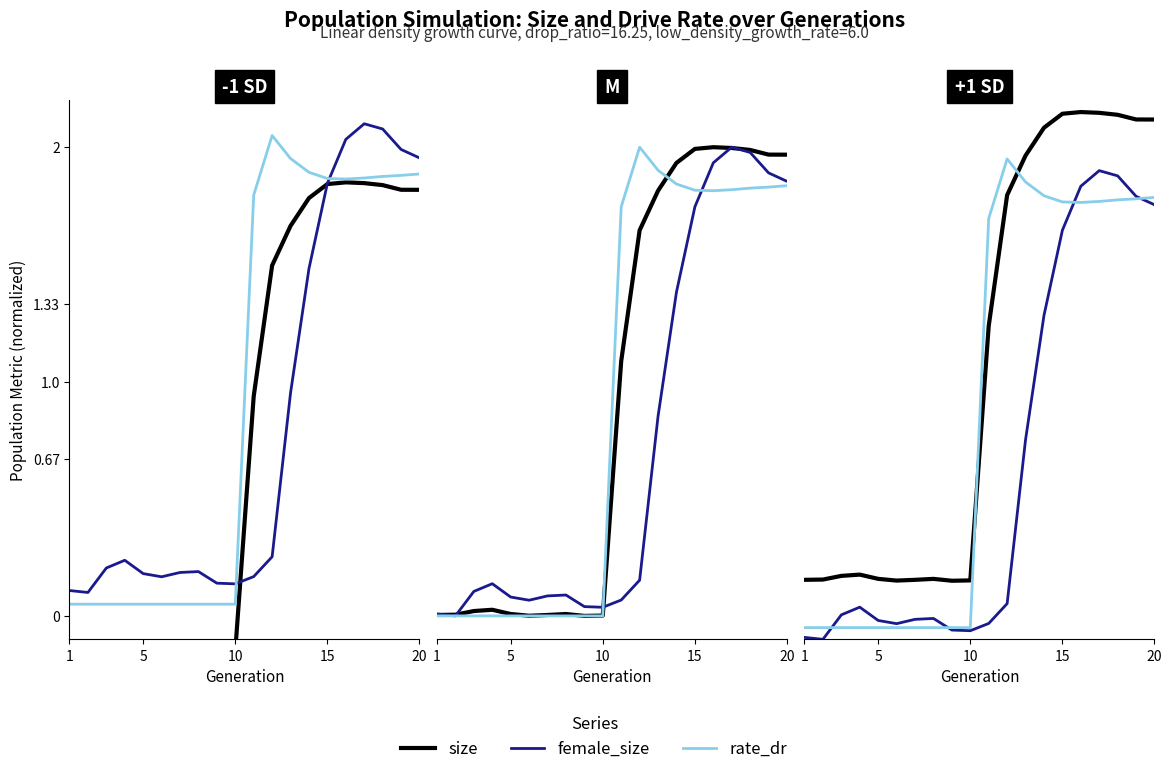

True or false: female_size and size intersect in this chart.

False